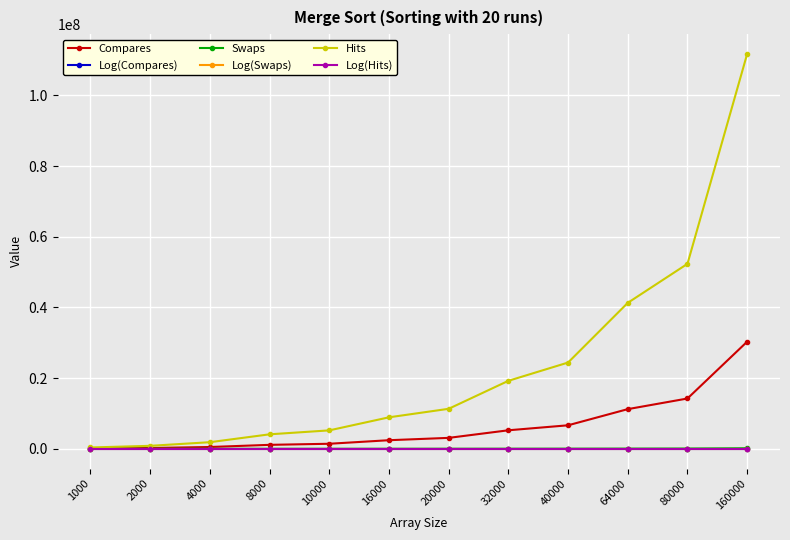

Which series has the largest range (max minus min)?

Hits